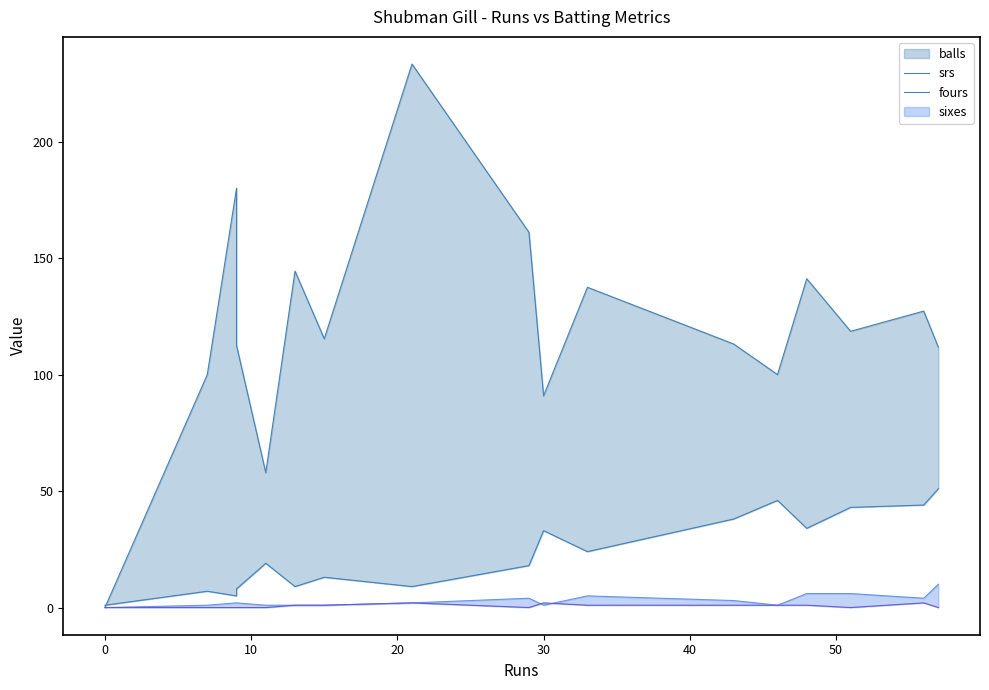

What is the difference between the sixes_line values at 40 and 9?

1.0